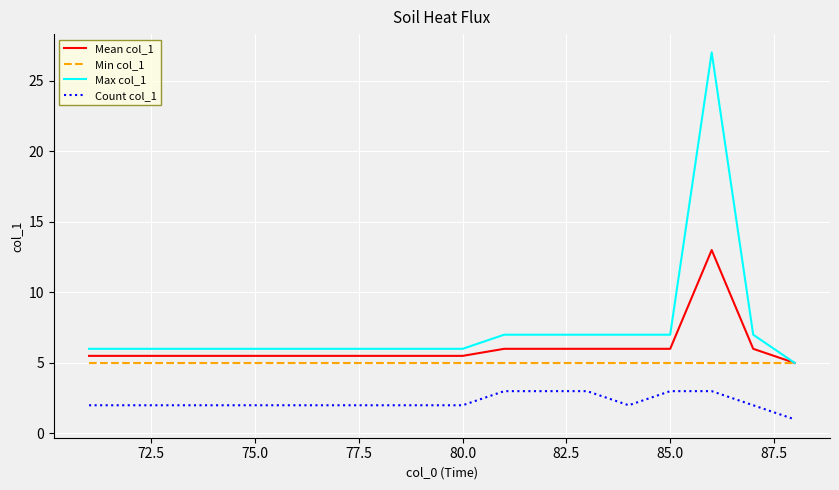

What is the difference between the maximum and minimum values in the Mean col_1 series?

8.0